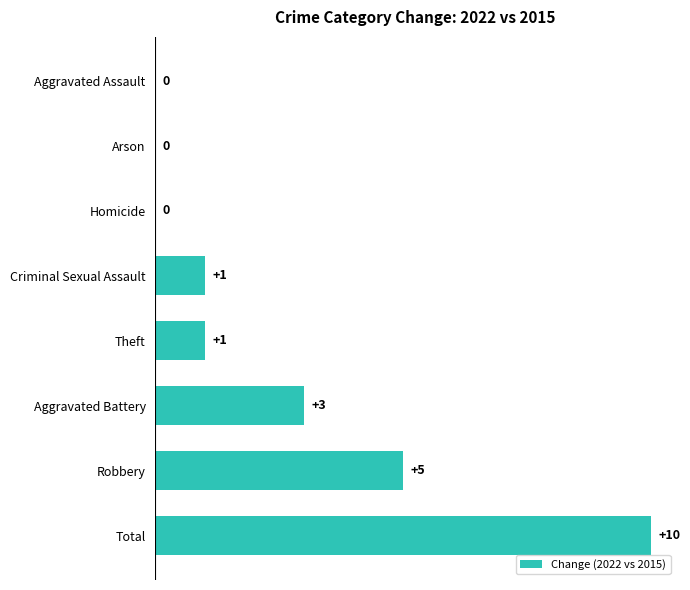

Reading top to bottom, transcribe all the data shown in this chart.

Aggravated Assault=0	Arson=0	Homicide=0	Criminal Sexual Assault=1	Theft=1	Aggravated Battery=3	Robbery=5	Total=10